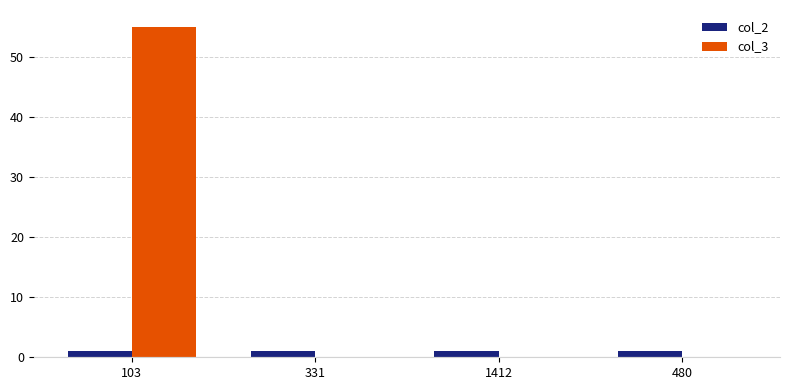

Which series has the largest total across all categories?

col_3